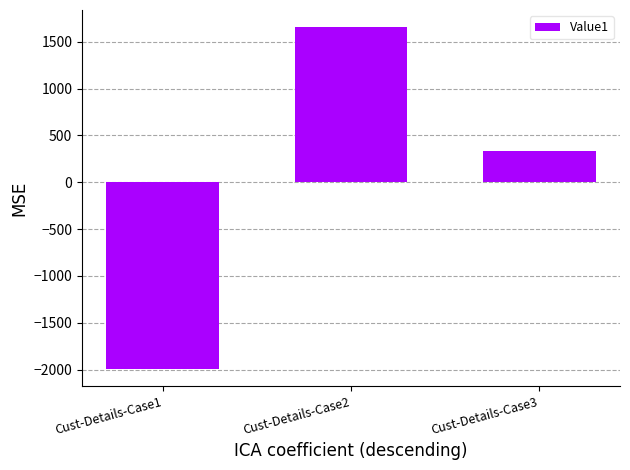

Which has a higher value, Cust-Details-Case3 or Cust-Details-Case1?

Cust-Details-Case3